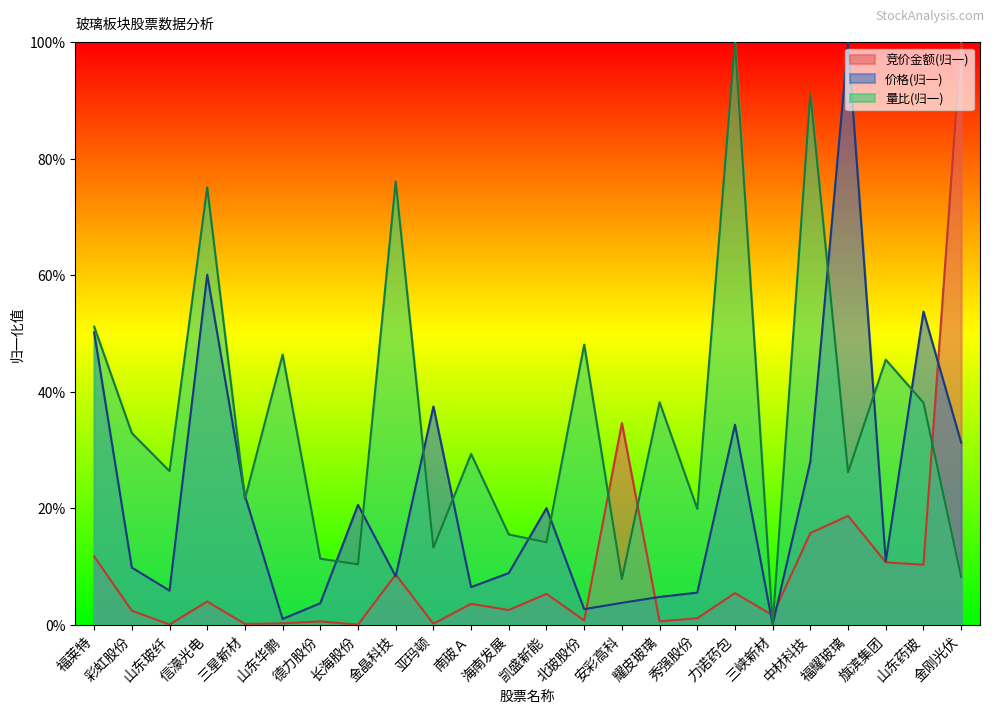

What is the value of the 量比 point at the 3rd from the left?

26.4